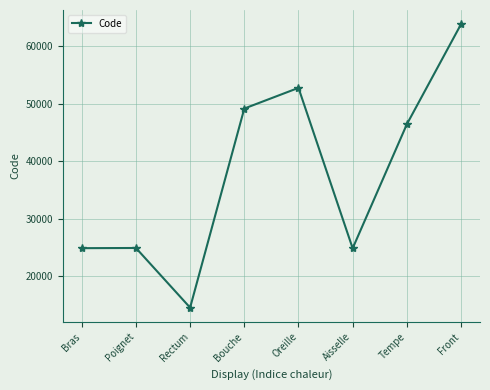

Where is the first local minimum?

Rectum